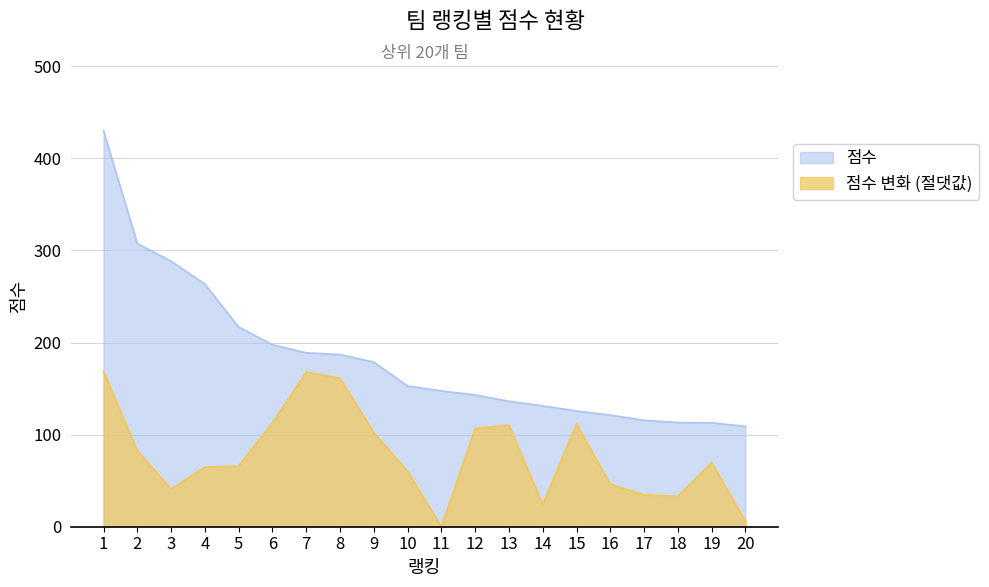

Which category has the lowest value in the 점수 series?

20